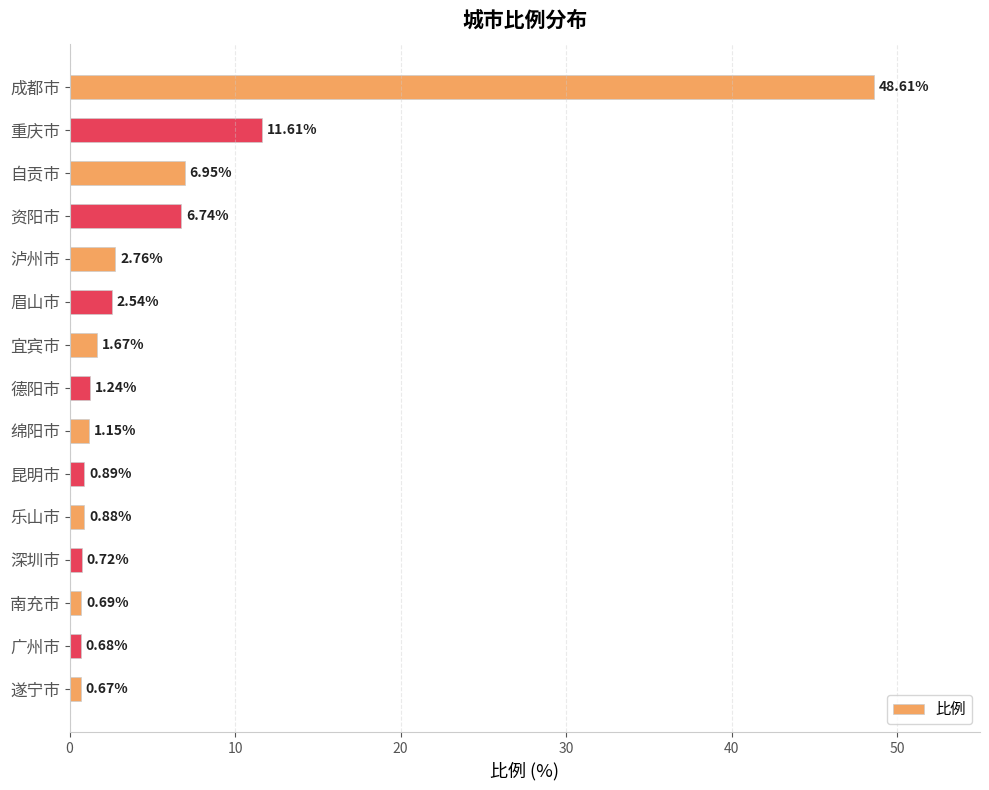

Rank the categories by value from lowest to highest.

遂宁市, 广州市, 南充市, 深圳市, 乐山市, 昆明市, 绵阳市, 德阳市, 宜宾市, 眉山市, 泸州市, 资阳市, 自贡市, 重庆市, 成都市